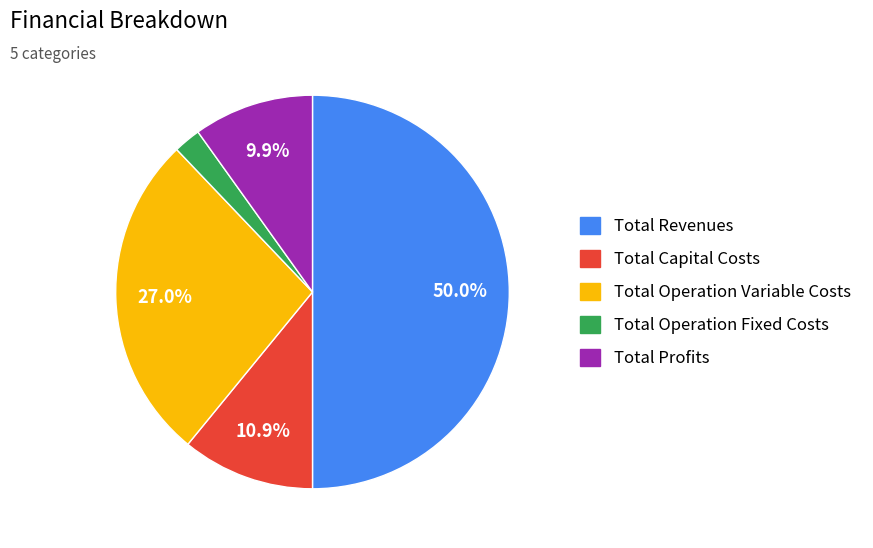

To the nearest percent, what percentage of the pie is Total Revenues?

50%